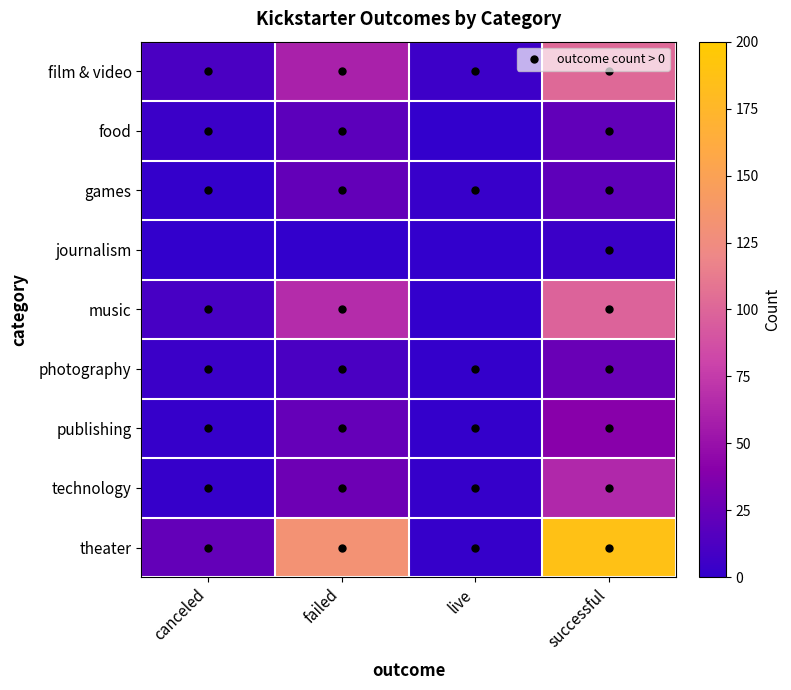

Which series changed the most between failed and live?

theater